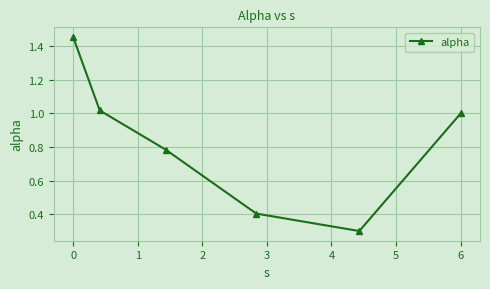

What is the sum of all values?

5.0